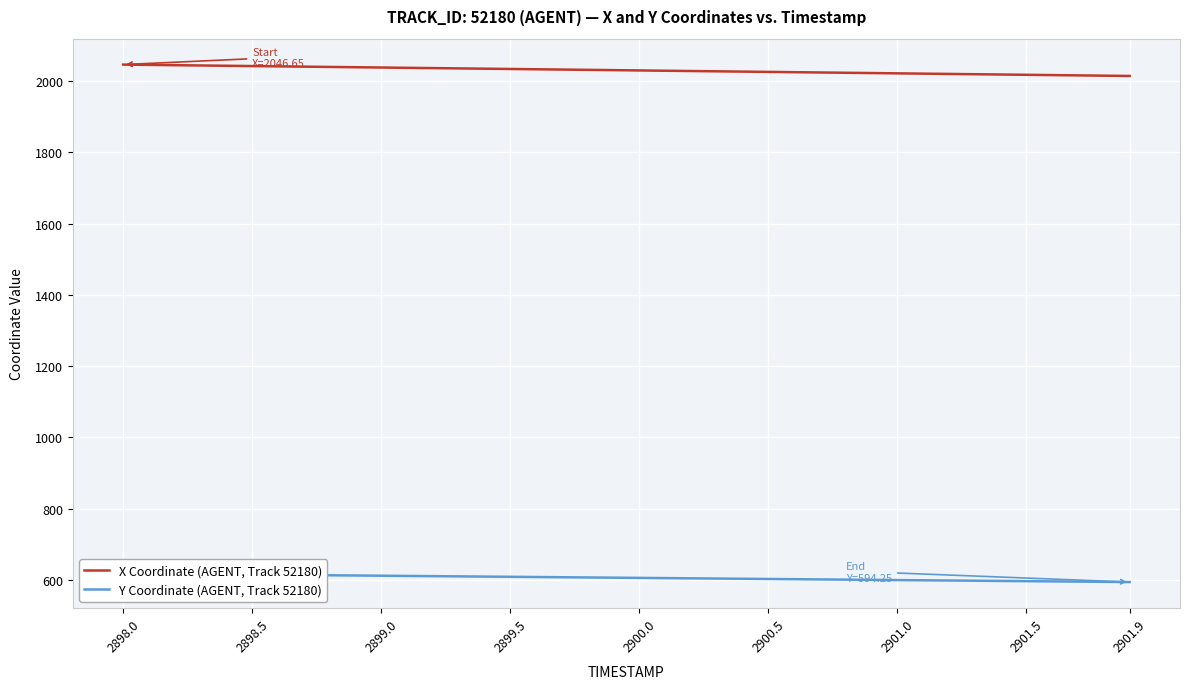

What is the highest value of the X Coordinate (AGENT, Track 52180) series?

2046.7